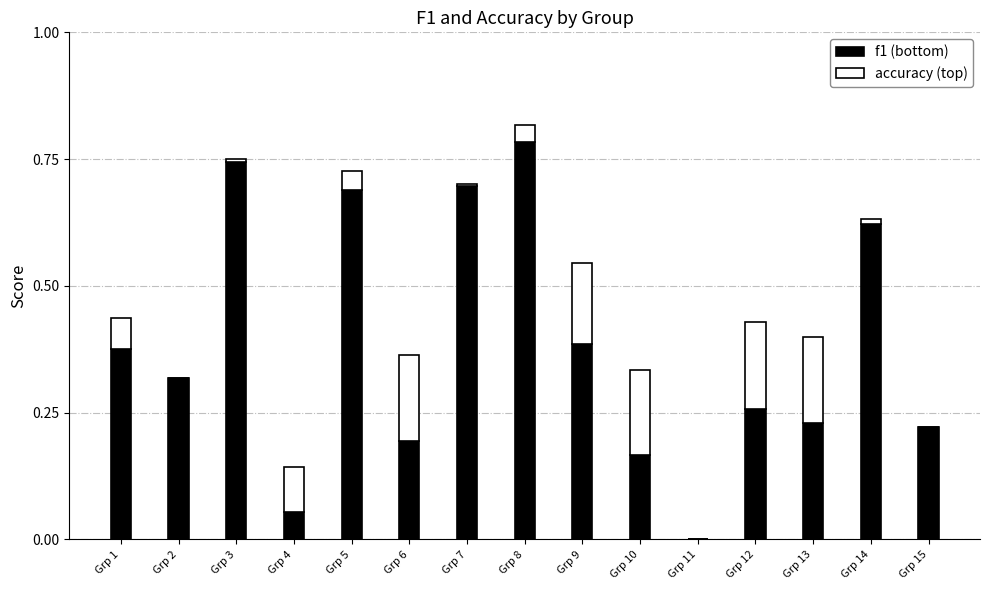

At which category is the sum across all series the highest?

Grp 8